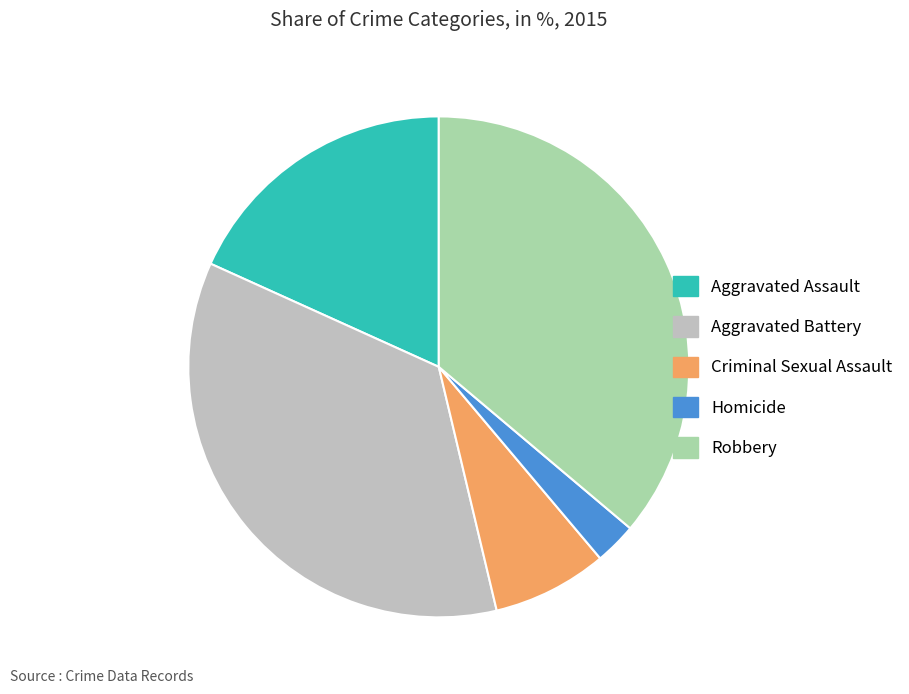

Is it true that Criminal Sexual Assault is 17% of the pie?

False